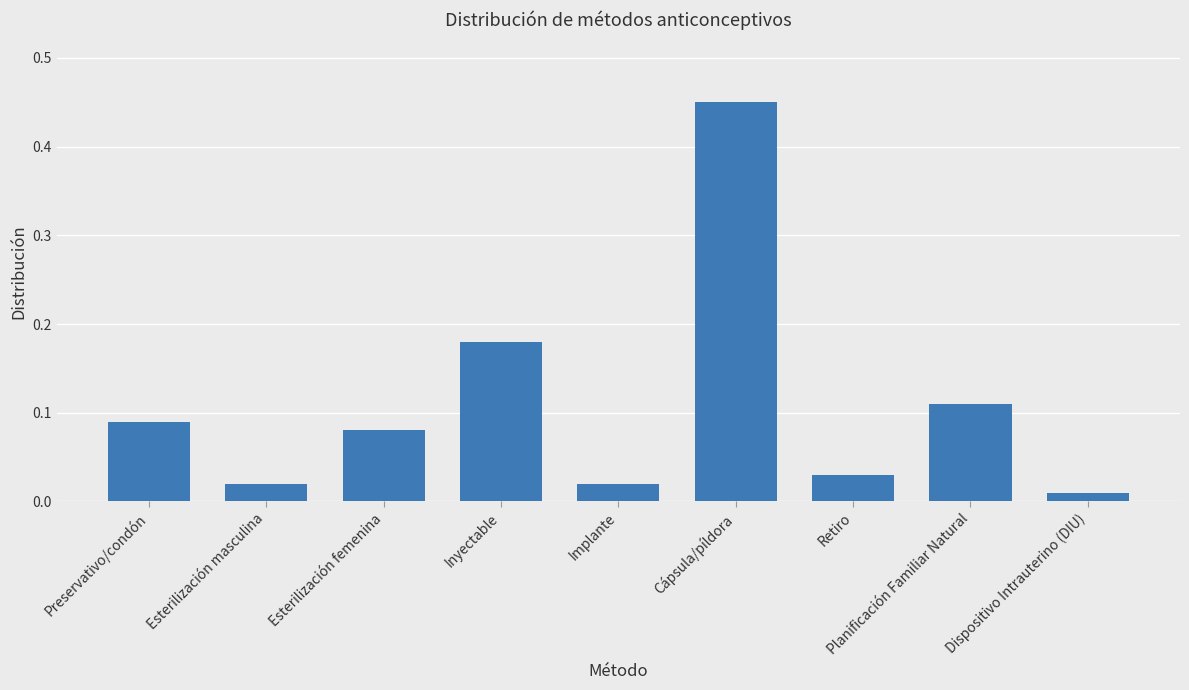

True or false: the data shows 0.3 at Inyectable.

False